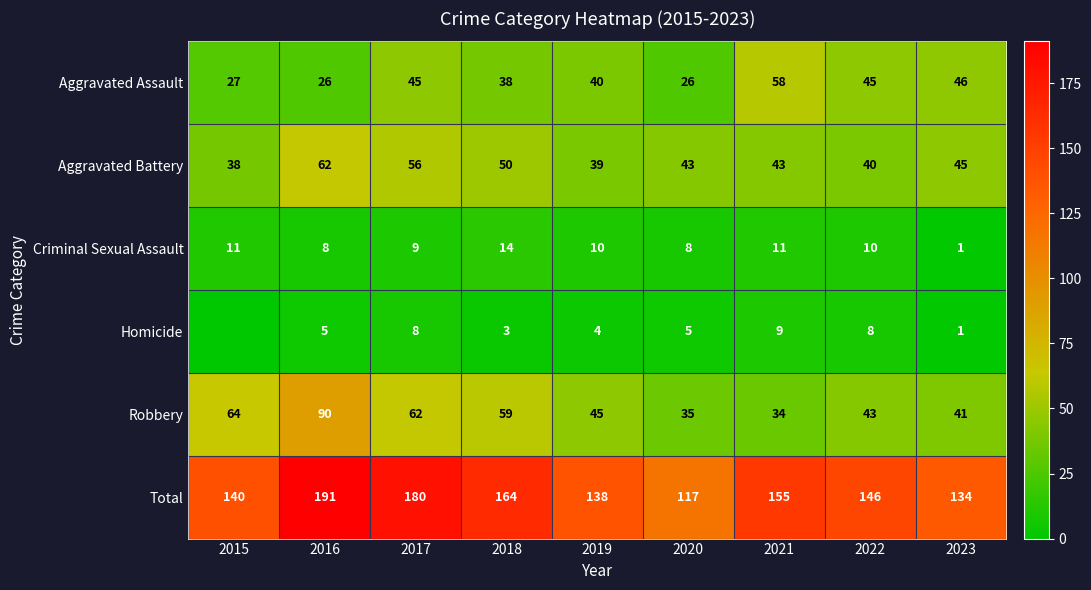

Rank the series by their maximum value, from highest to lowest.

Total, Robbery, Aggravated Battery, Aggravated Assault, Criminal Sexual Assault, Homicide